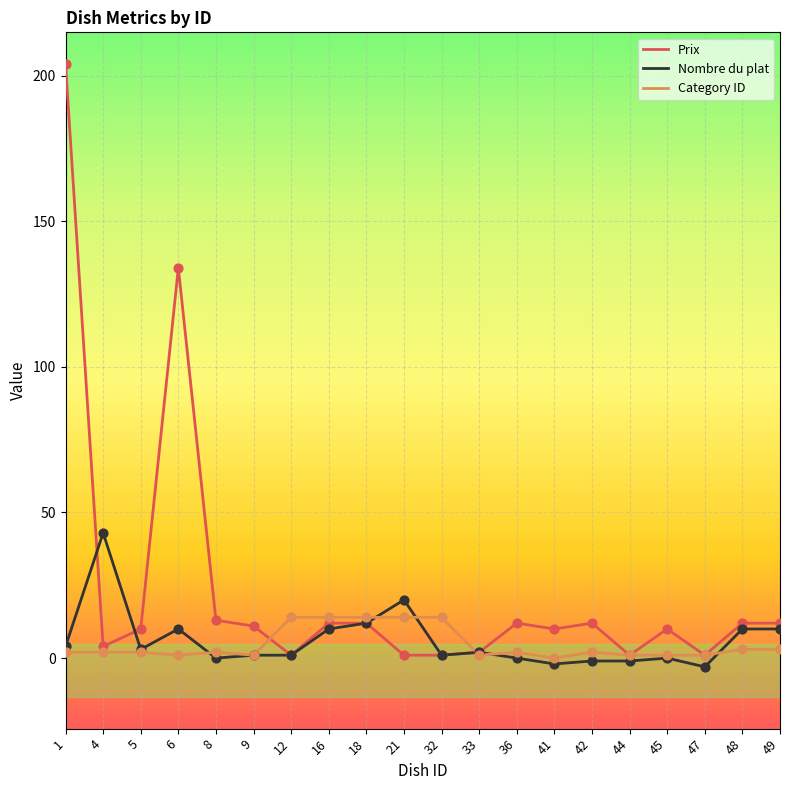

At how many categories does at least one series exceed 182?

1